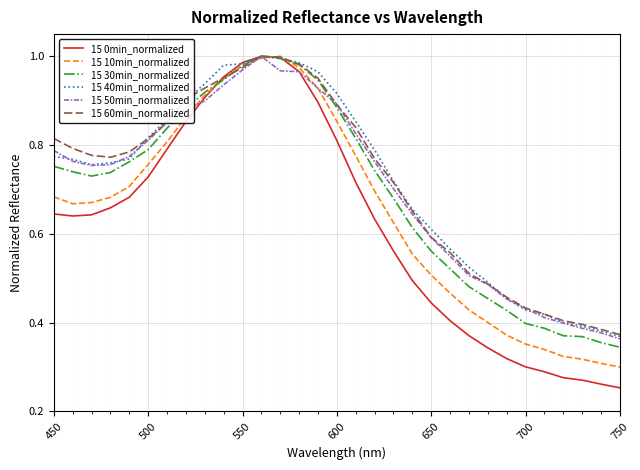

Which series has the widest spread of values?

15 0min_normalized